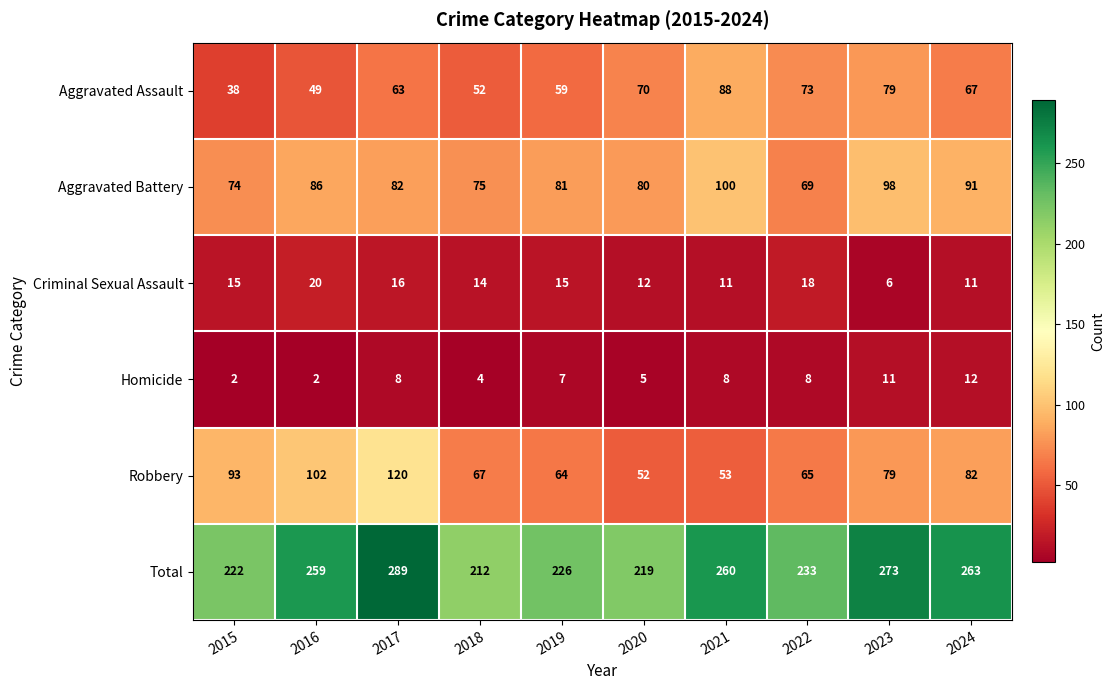

What is the sum of the Aggravated Assault values at 2022 and 2018?

125